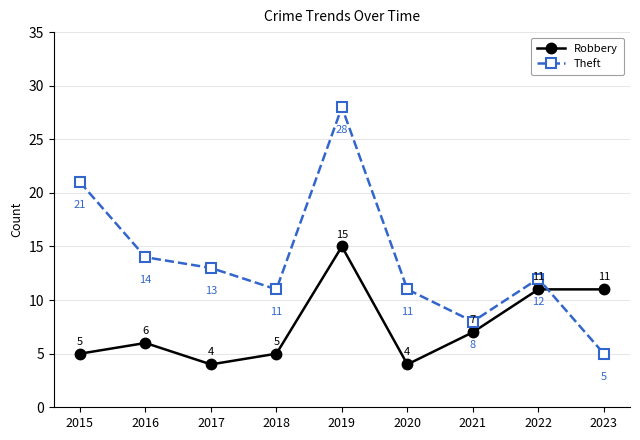

List the series in order of their overall mean, highest first.

Theft, Robbery